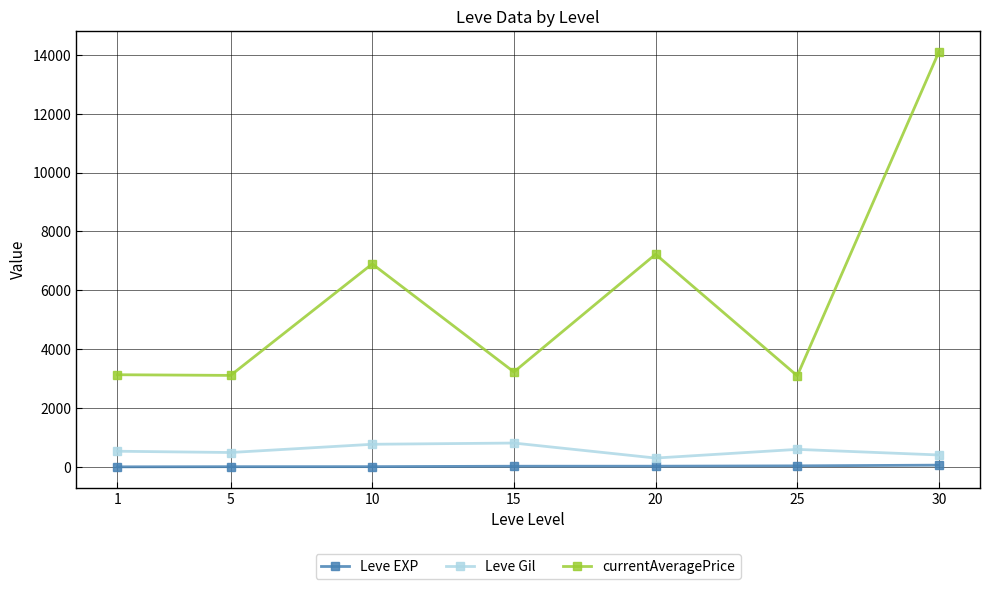

True or false: currentAveragePrice and Leve EXP intersect in this chart.

False